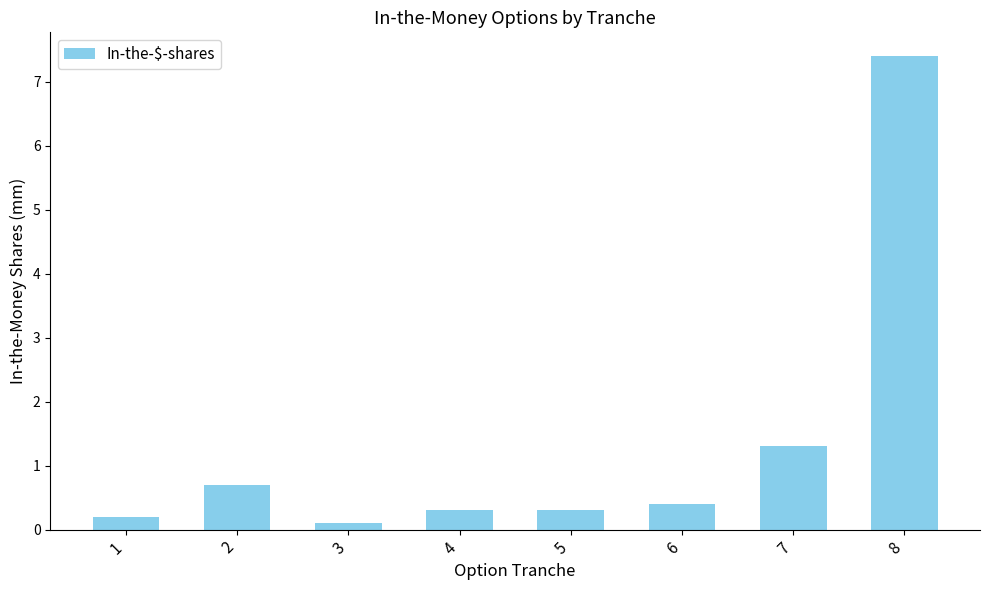

Which category has the lowest value across all series?

3